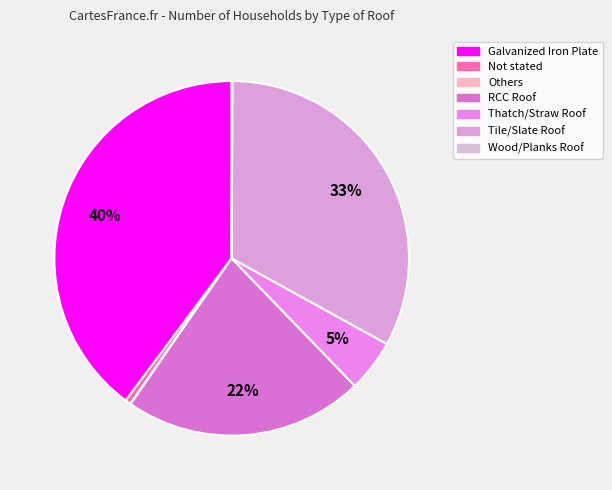

Rank the categories by value from lowest to highest.

Others, Wood/Planks Roof, Not stated, Thatch/Straw Roof, RCC Roof, Tile/Slate Roof, Galvanized Iron Plate